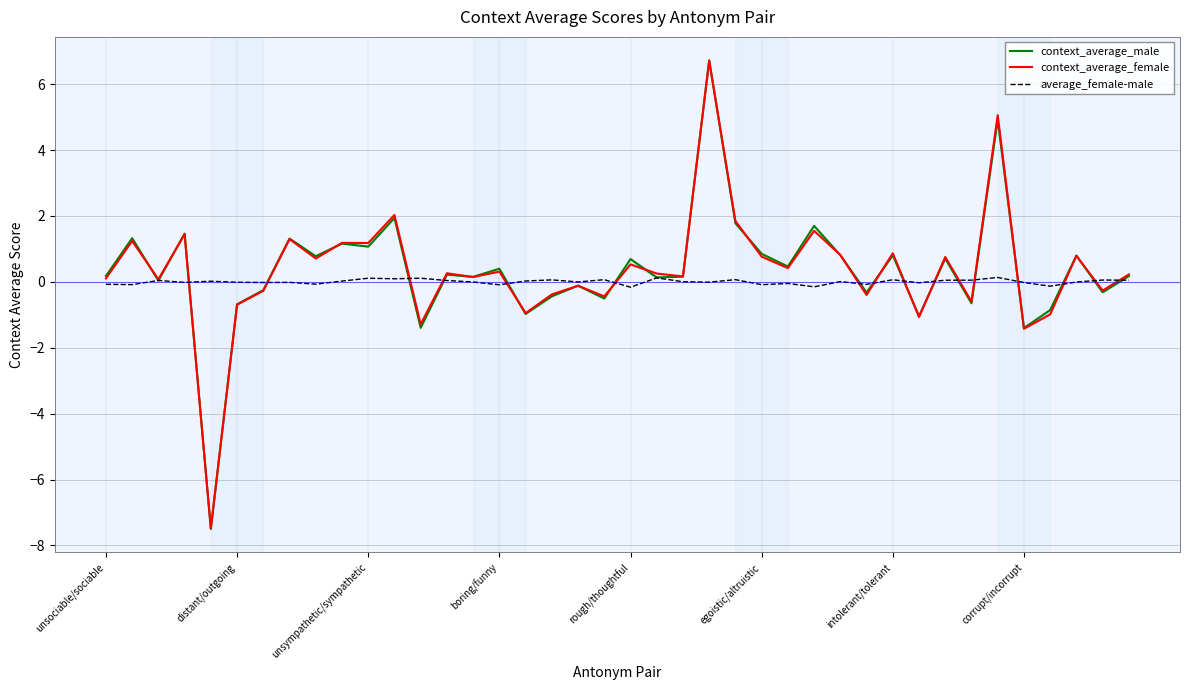

The context_average_male series shows -1.4 at corrupt/incorrupt. True or false?

True